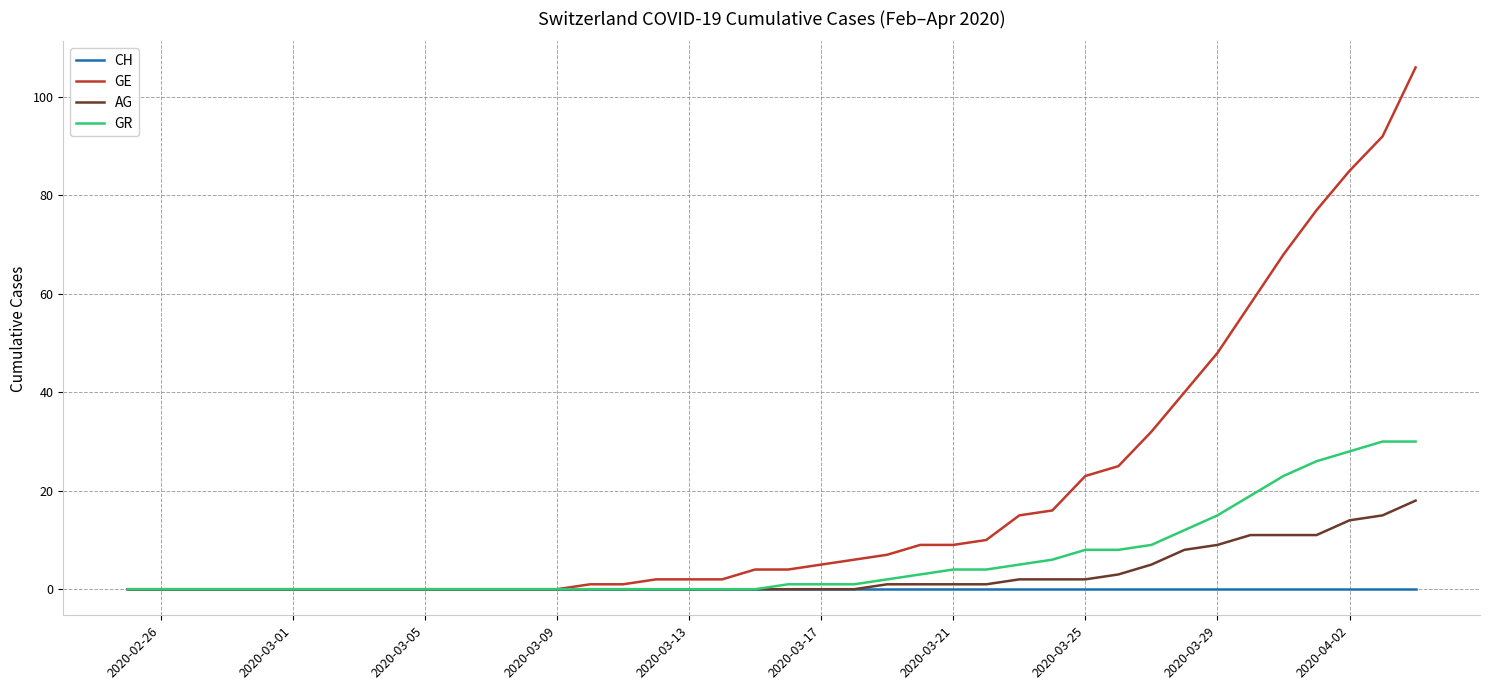

Reading left to right, what are all the values shown in this chart?

CH: 0	0	0	0	0	0	0	0	0	0	0	0	0	0	0	0	0	0	0	0	0	0	0	0	0	0	0	0	0	0	0	0	0	0	0	0	0	0	0	0
GE: 0	0	0	0	0	0	0	0	0	0	0	0	0	0	1	1	2	2	2	4	4	5	6	7	9	9	10	15	16	23	25	32	40	48	58	68	77	85	92	106
AG: 0	0	0	0	0	0	0	0	0	0	0	0	0	0	0	0	0	0	0	0	0	0	0	1	1	1	1	2	2	2	3	5	8	9	11	11	11	14	15	18
GR: 0	0	0	0	0	0	0	0	0	0	0	0	0	0	0	0	0	0	0	0	1	1	1	2	3	4	4	5	6	8	8	9	12	15	19	23	26	28	30	30